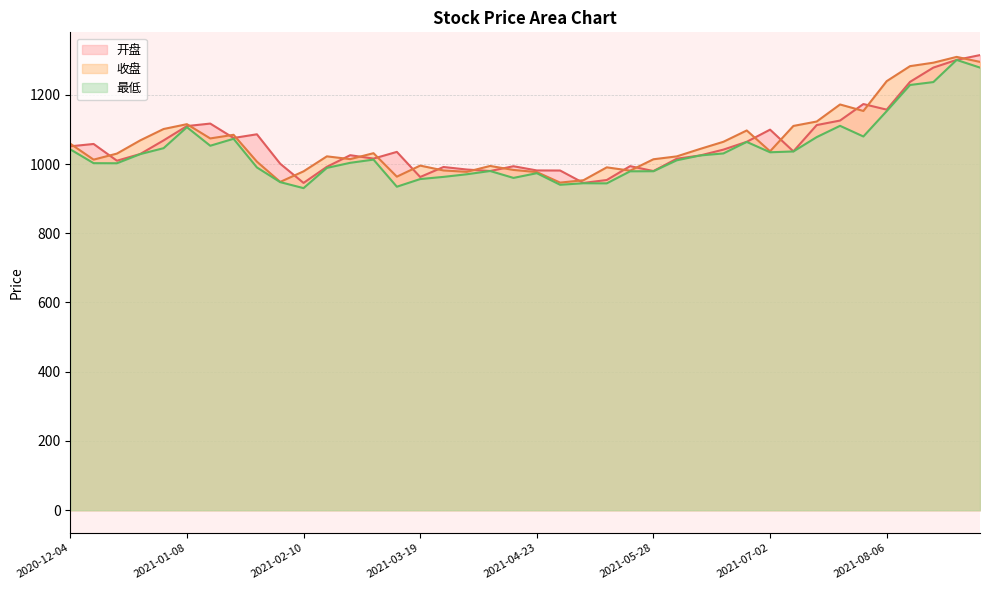

At which label does 收盘 reach its peak?

2021-08-27